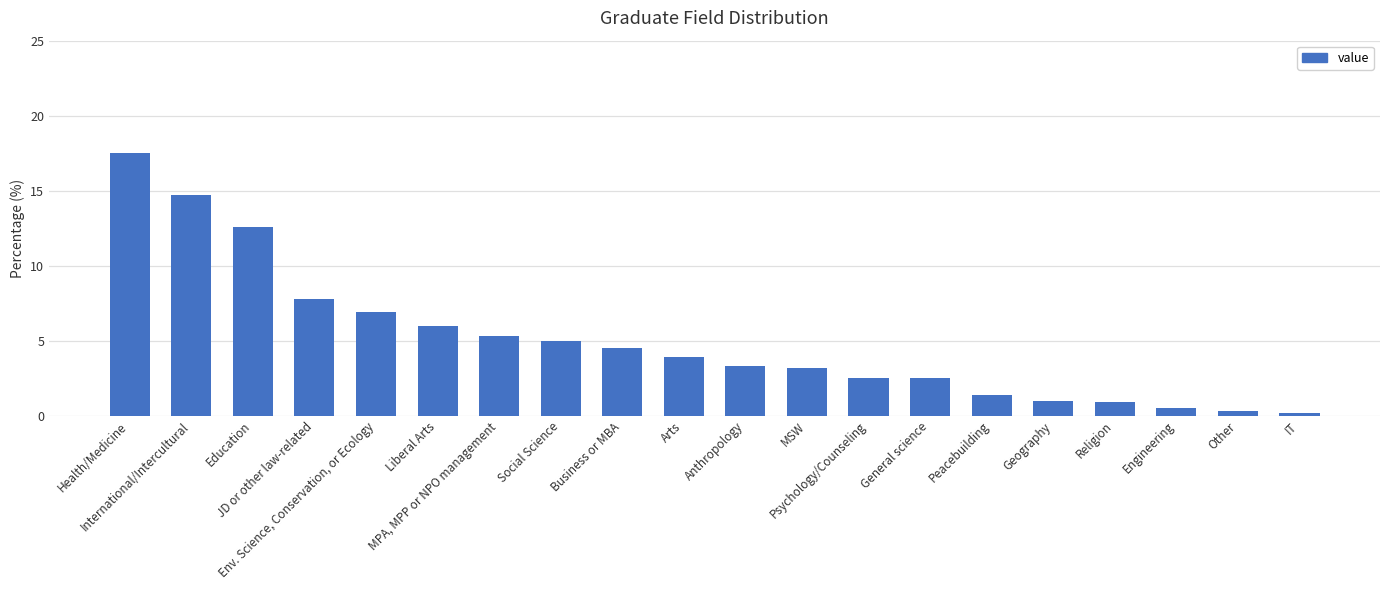

What is the label of the 8th bar from the right?

Psychology/Counseling